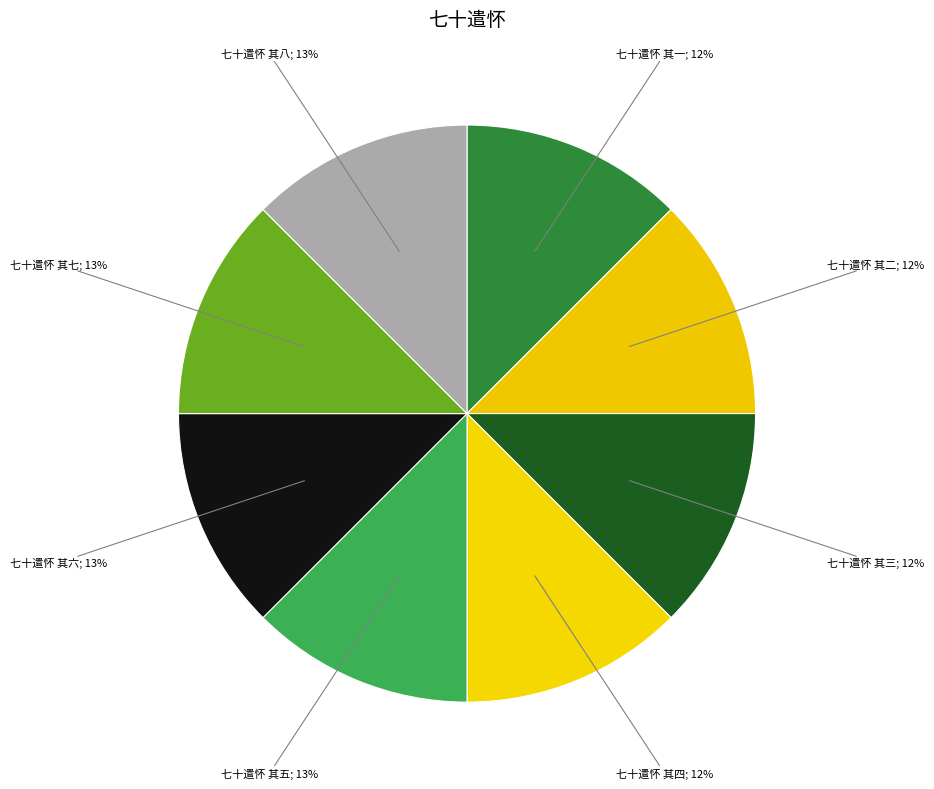

How many slices are in this pie chart?

8